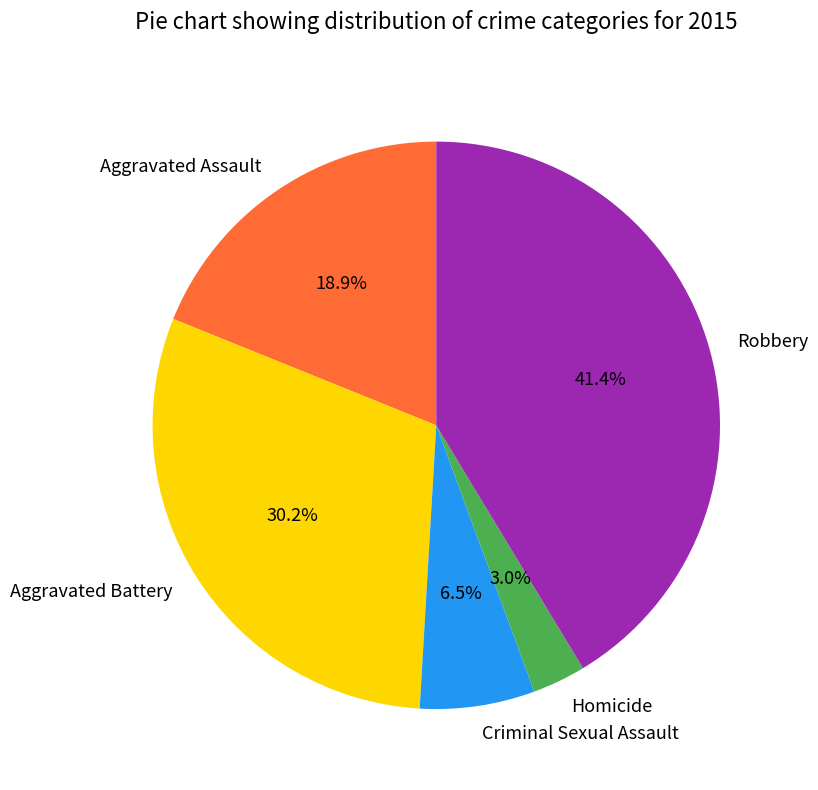

To the nearest percent, what percentage of the pie is Aggravated Assault?

19%